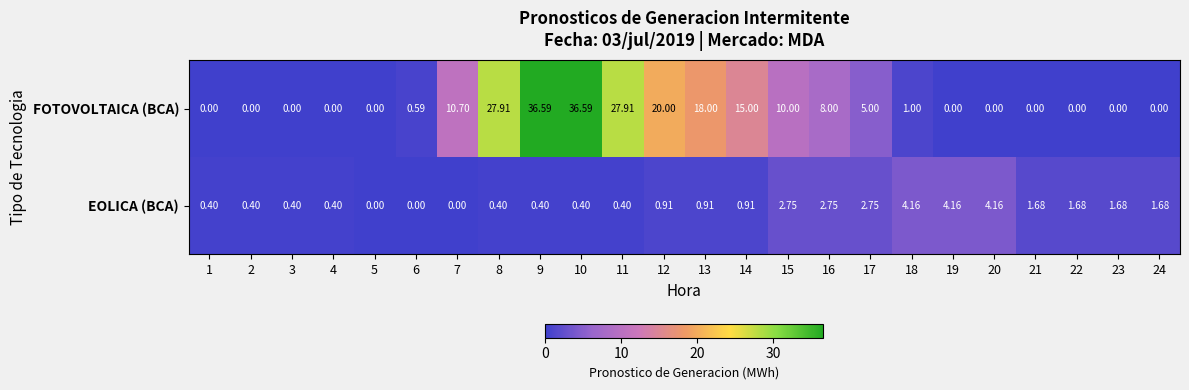

Which series has the largest range (max minus min)?

FOTOVOLTAICA (BCA)